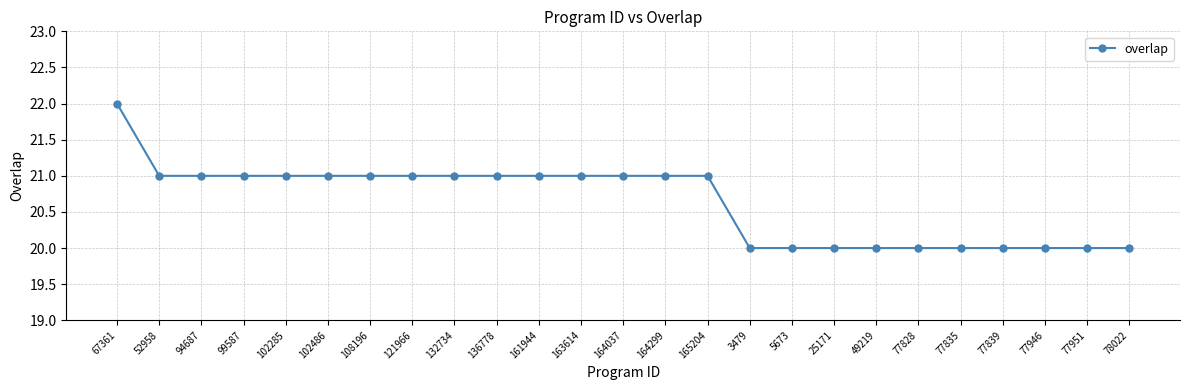

What is the sum of all values?

516